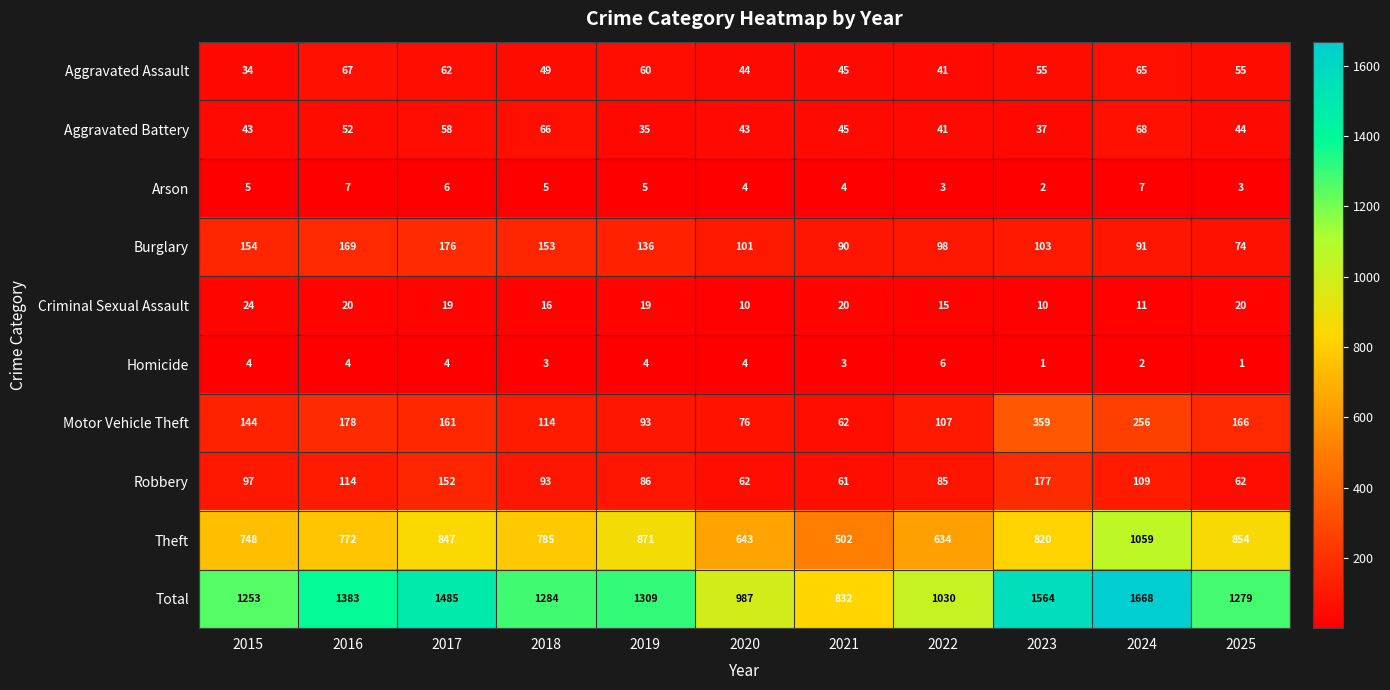

At which category is the sum across all series the highest?

2024